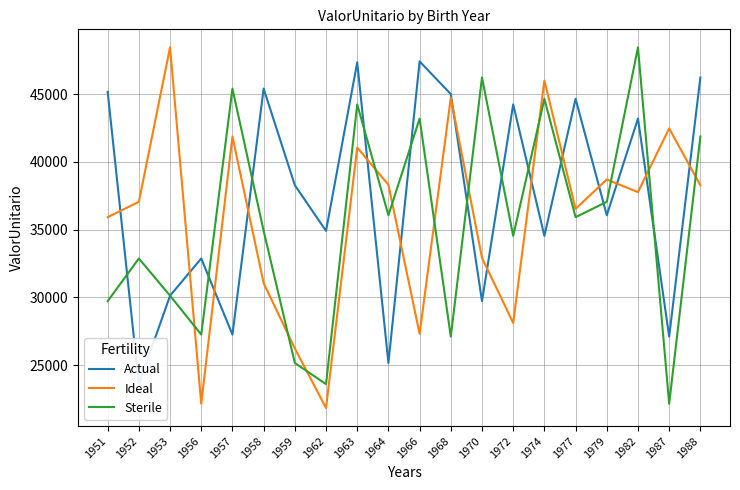

At which category does Ideal reach its first local valley?

1956